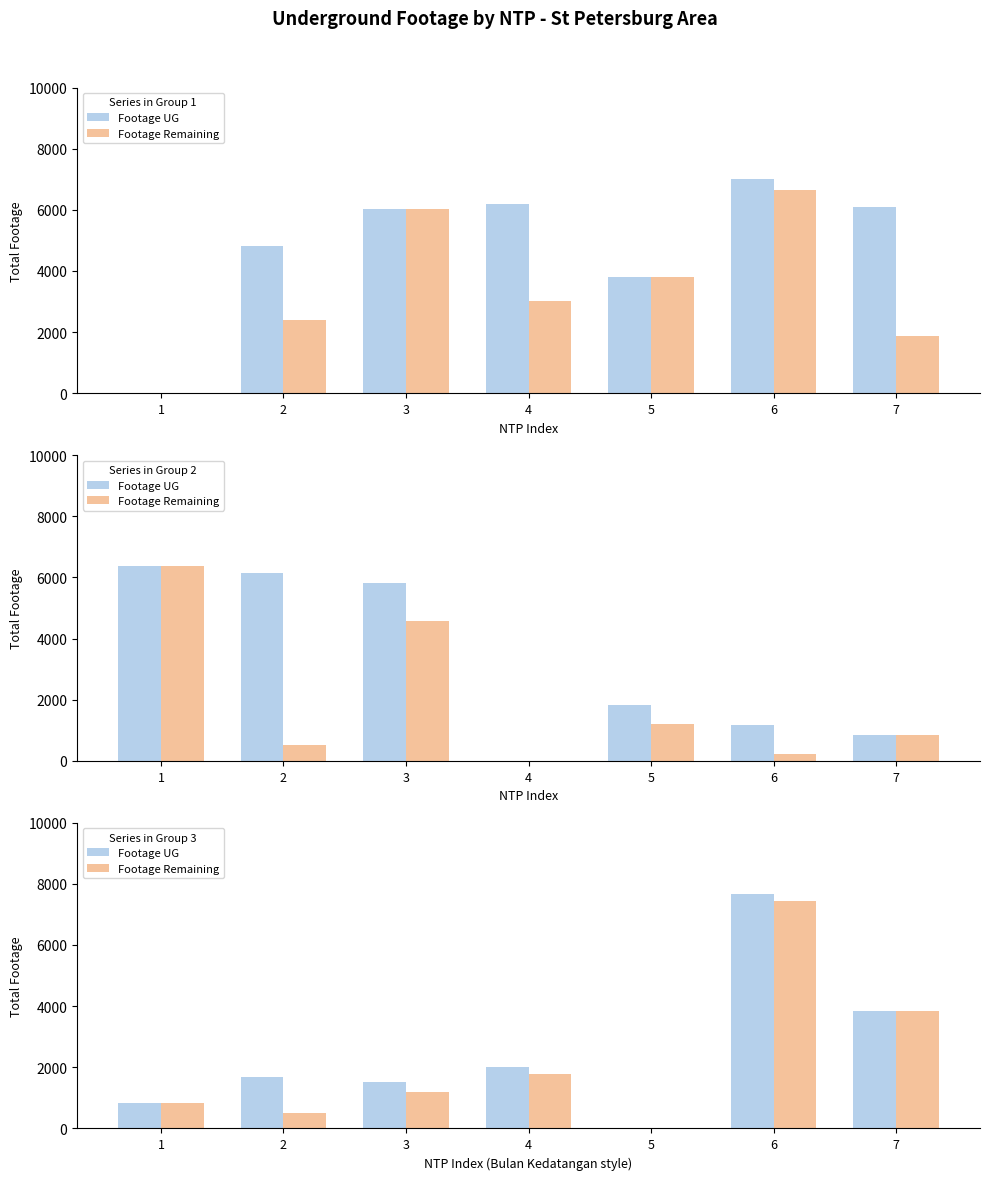

List the series in order of their peak value, lowest first.

Footage Remaining, Footage UG